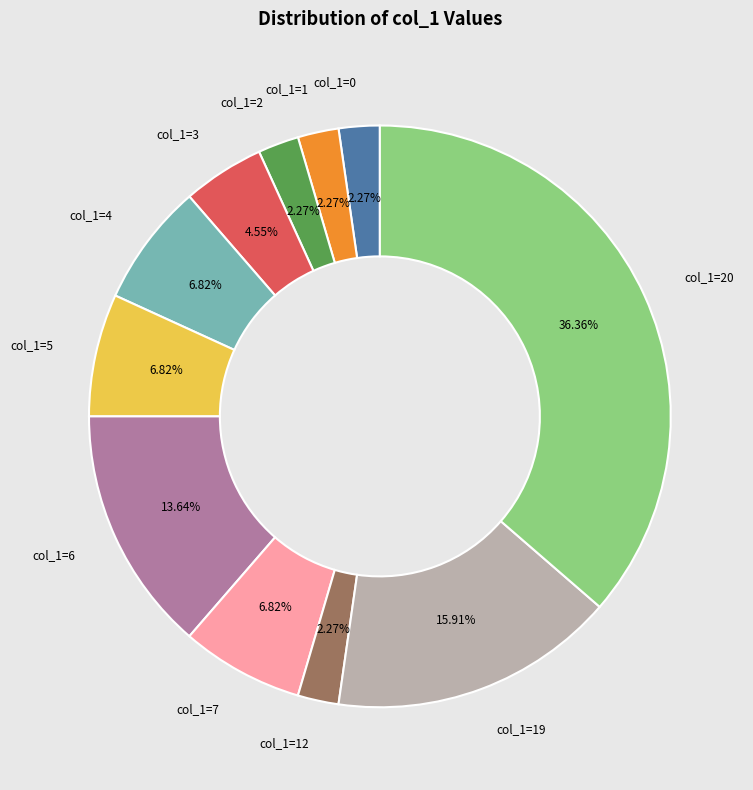

Does any single category account for the majority?

No